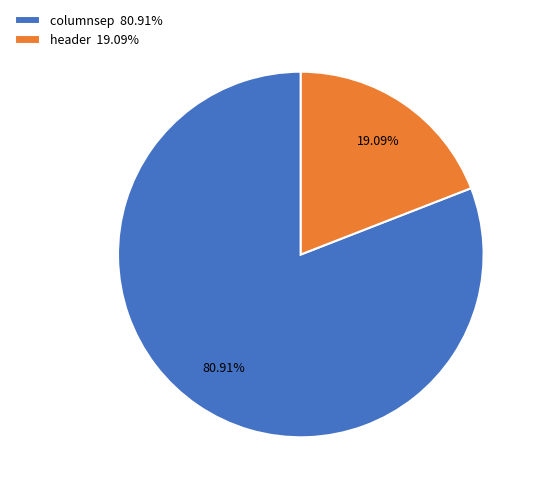

To the nearest percent, what is the average slice percentage?

50%